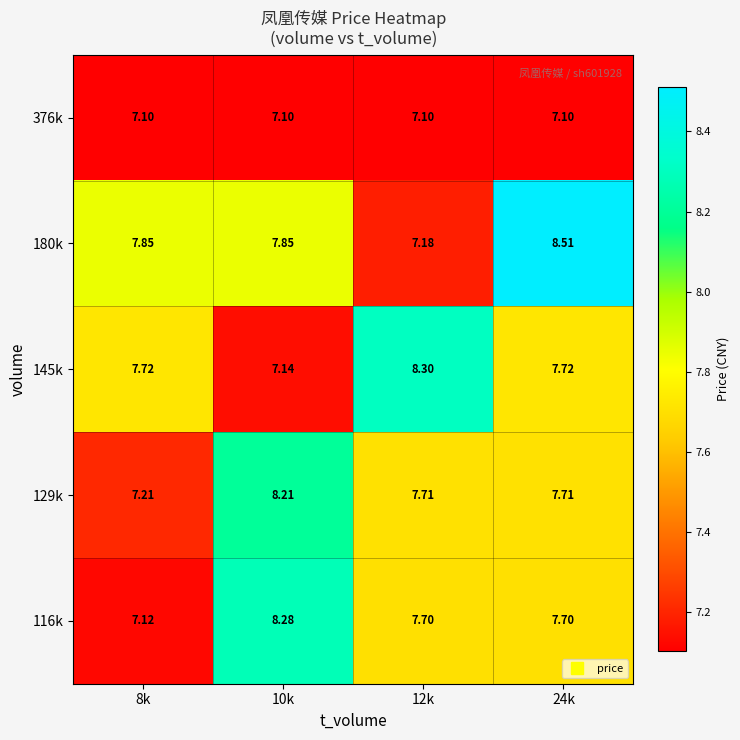

Is the value of 116k at 12k greater than the value of 129k at 10k?

No